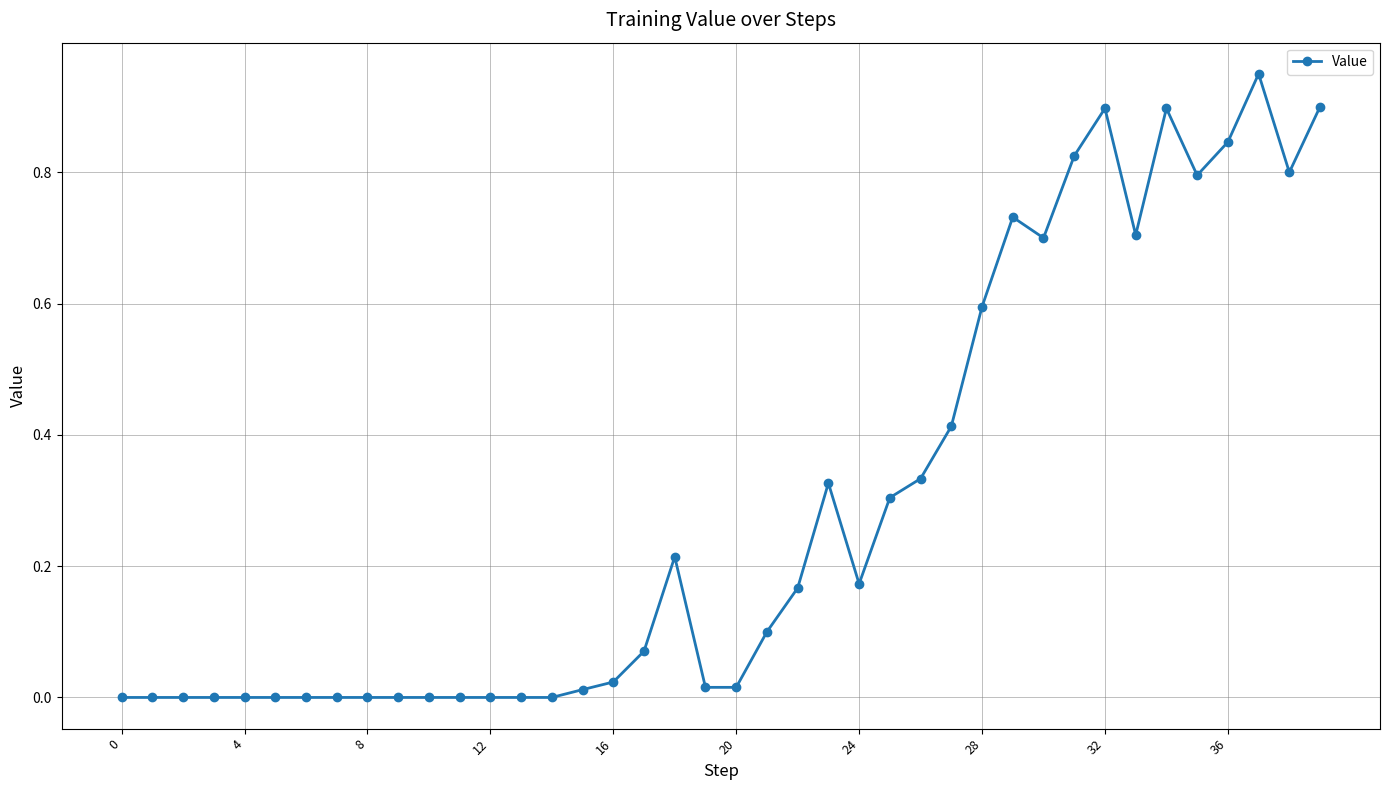

Count the number of data series in this chart.

1